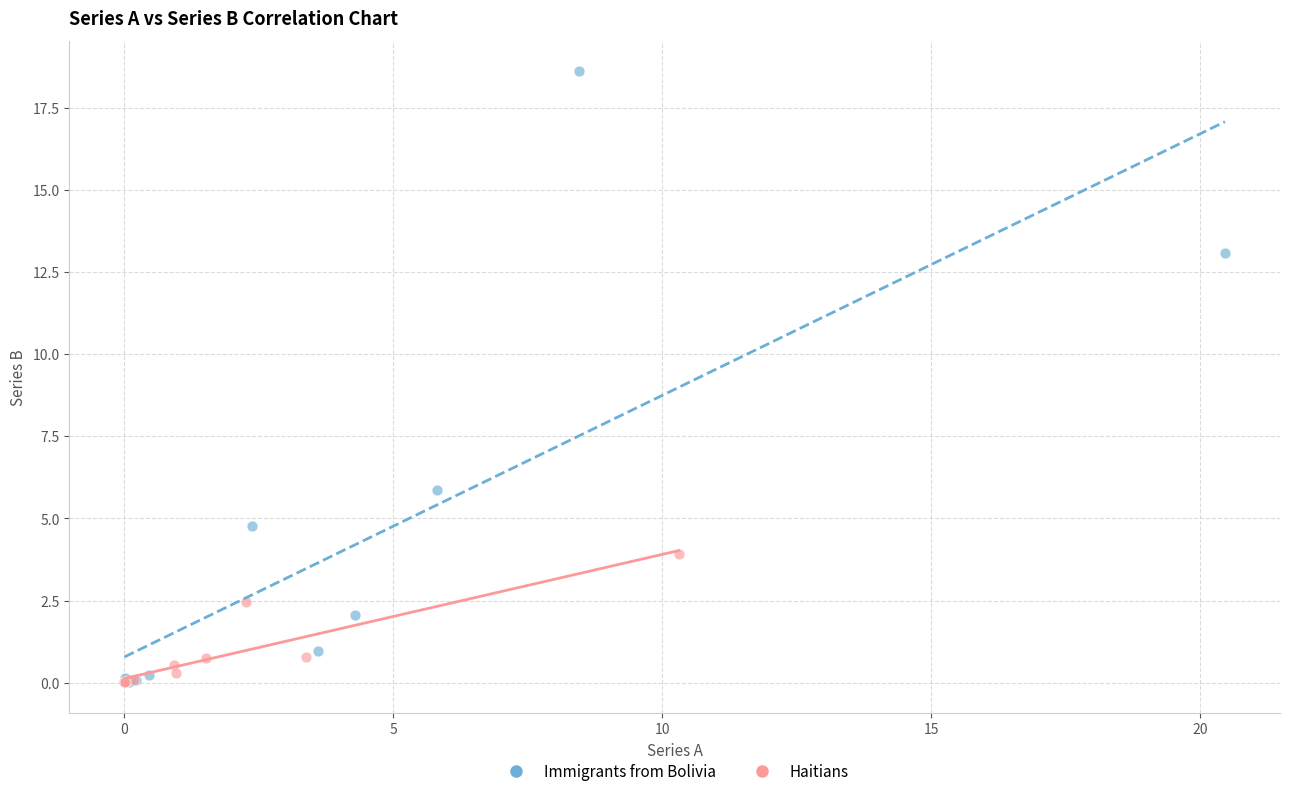

Which series reaches the maximum Y coordinate?

Immigrants from Bolivia